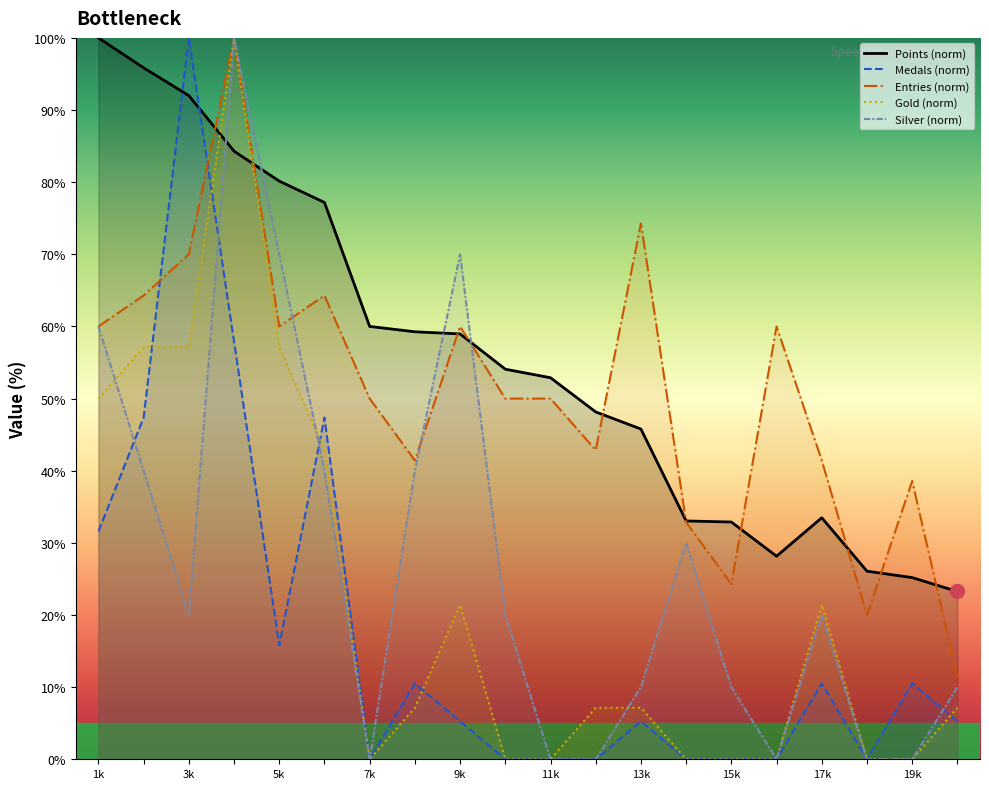

What is the greatest value displayed?

100.0